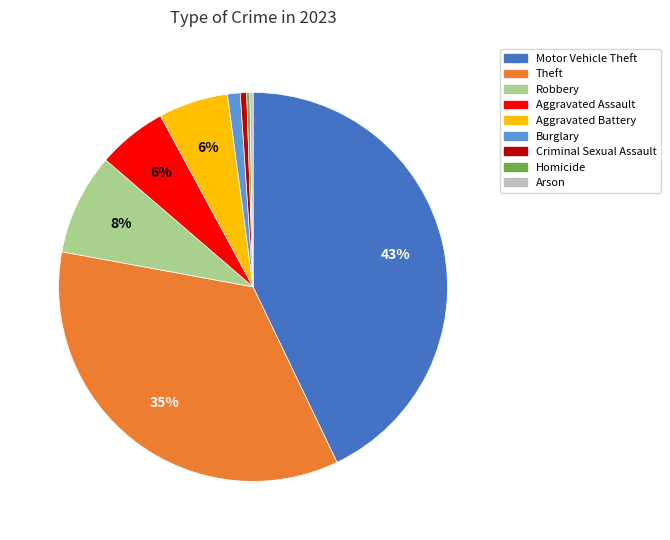

Which has a higher value, Burglary or Aggravated Battery?

Aggravated Battery